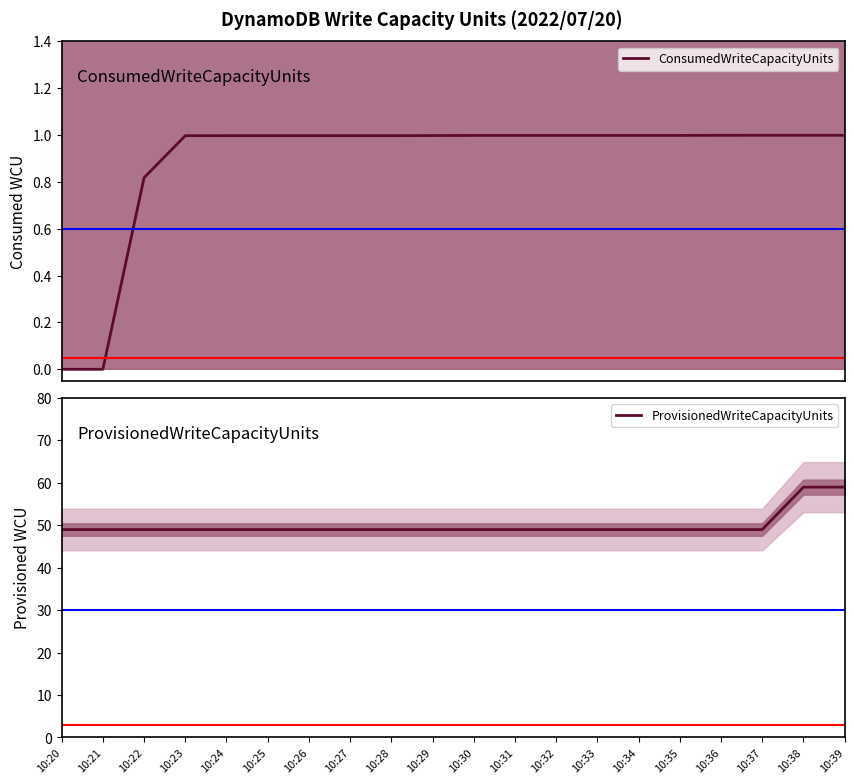

At 10:27, list the series in order from largest to smallest.

ProvisionedWriteCapacityUnits, ConsumedWriteCapacityUnits